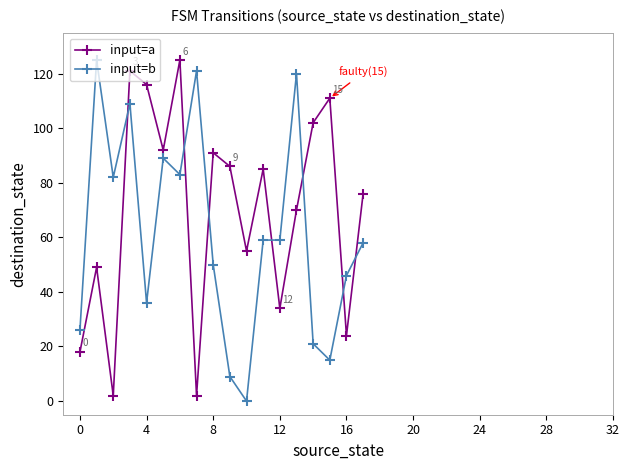

What is the greatest value displayed?

125